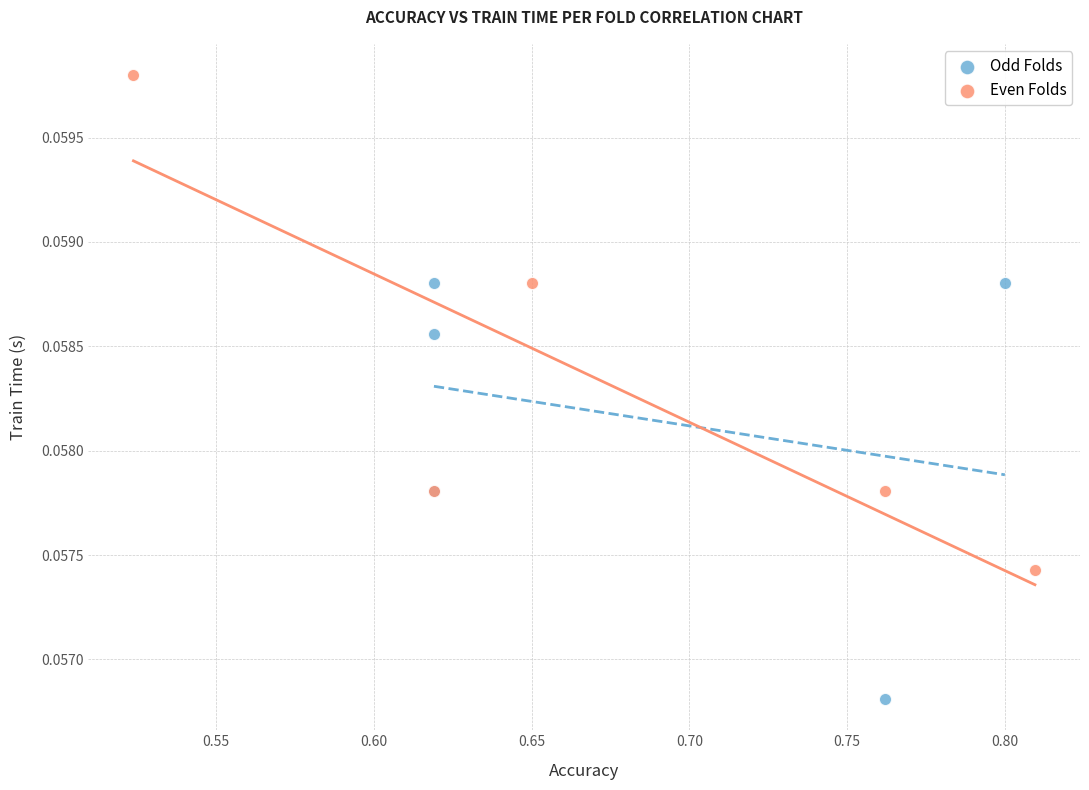

Which series contains the lowest Y value?

Odd Folds